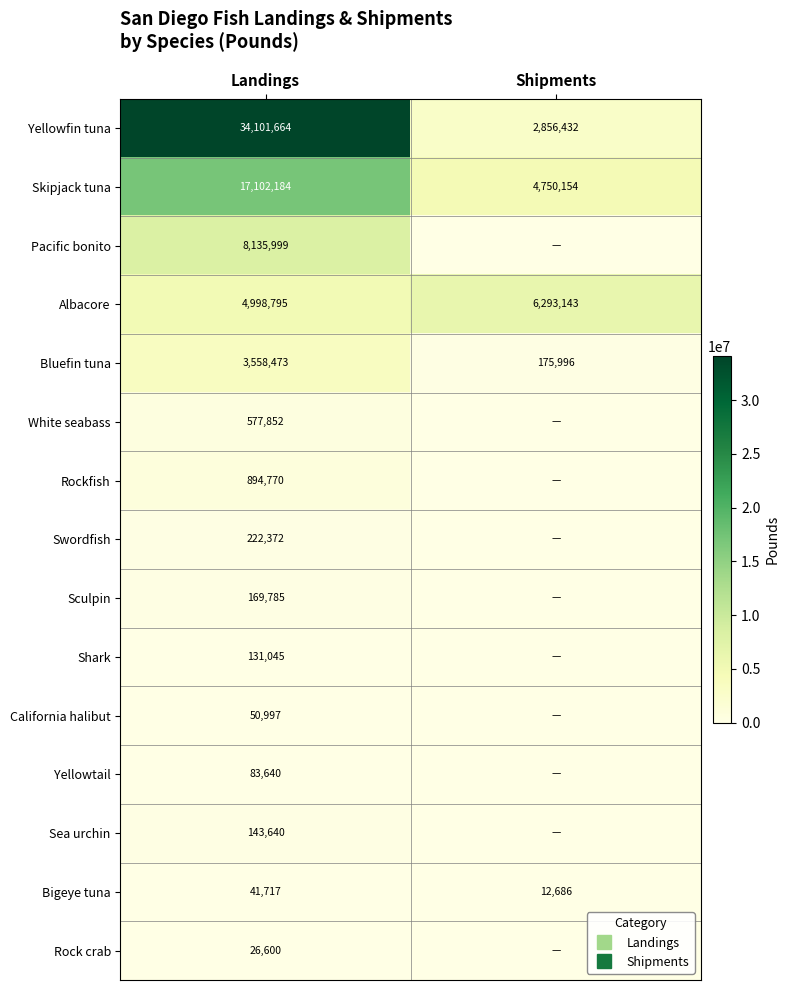

Rank the categories by Skipjack tuna value from highest to lowest.

Landings, Shipments